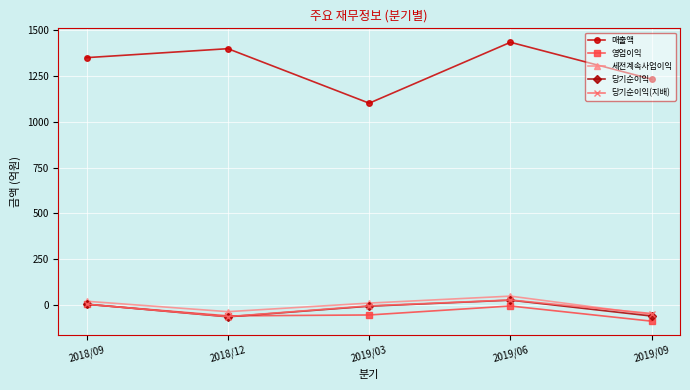

Which series has the largest total across all categories?

매출액